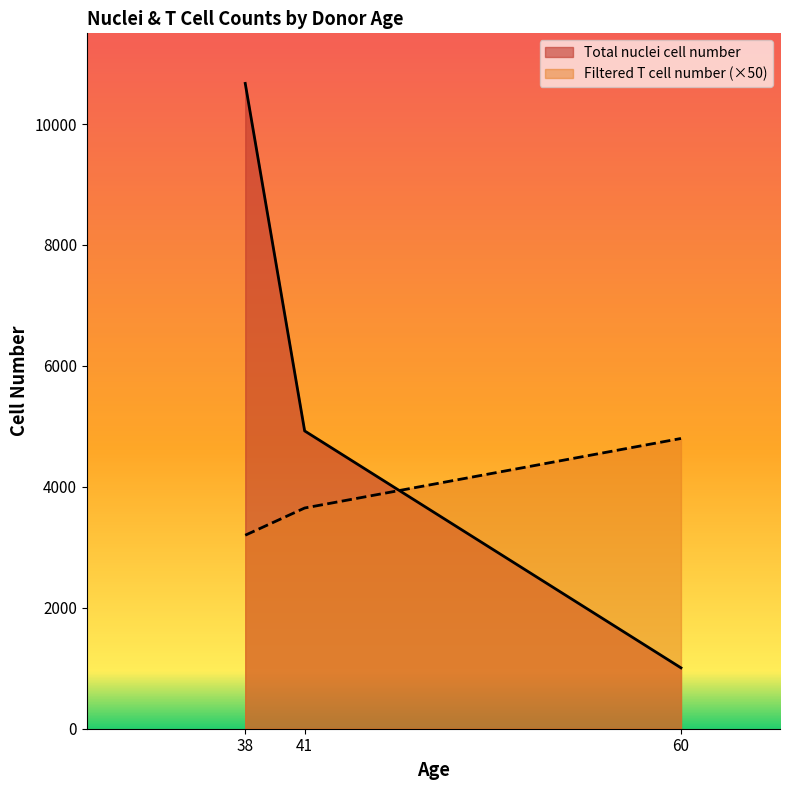

What is the average value of the Filtered T cell number series?

3883